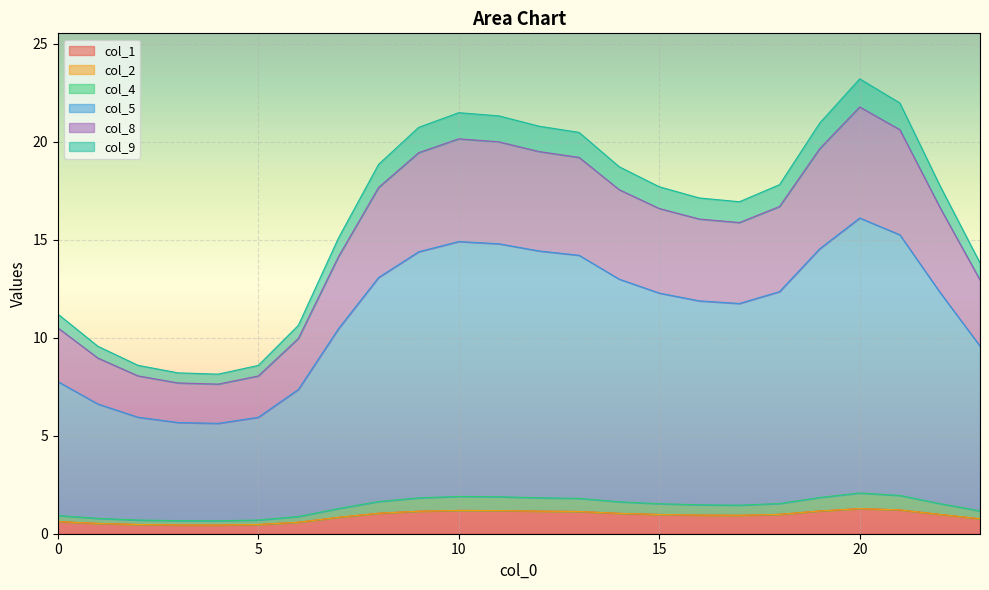

The col_9 series shows 1.1 at 9. True or false?

True